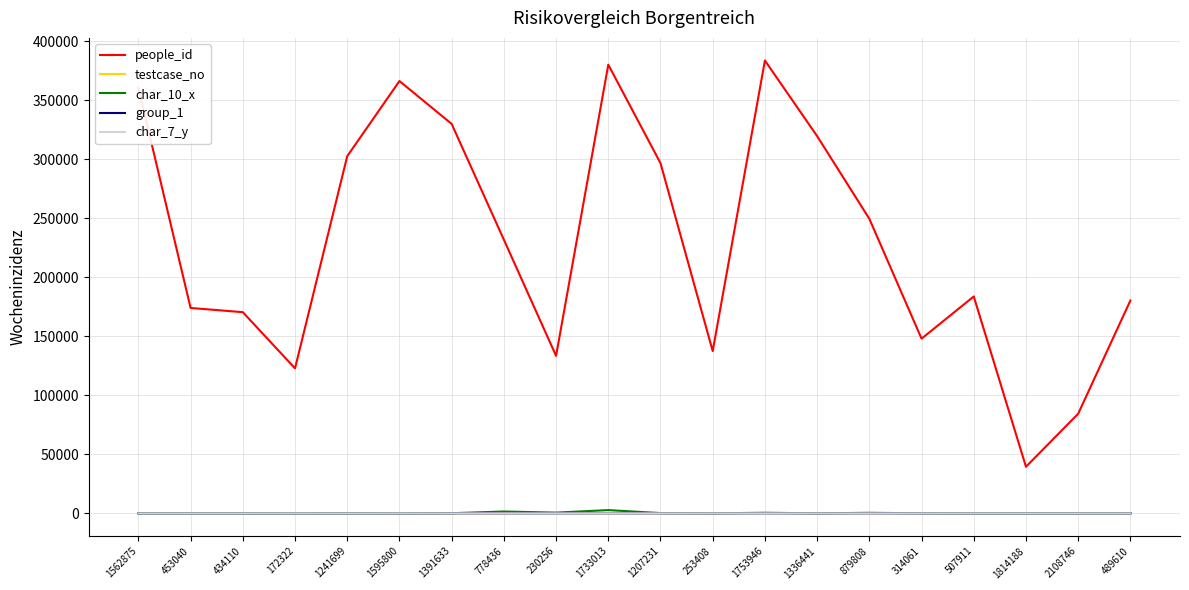

The char_10_x series shows 1 at 507911. True or false?

True